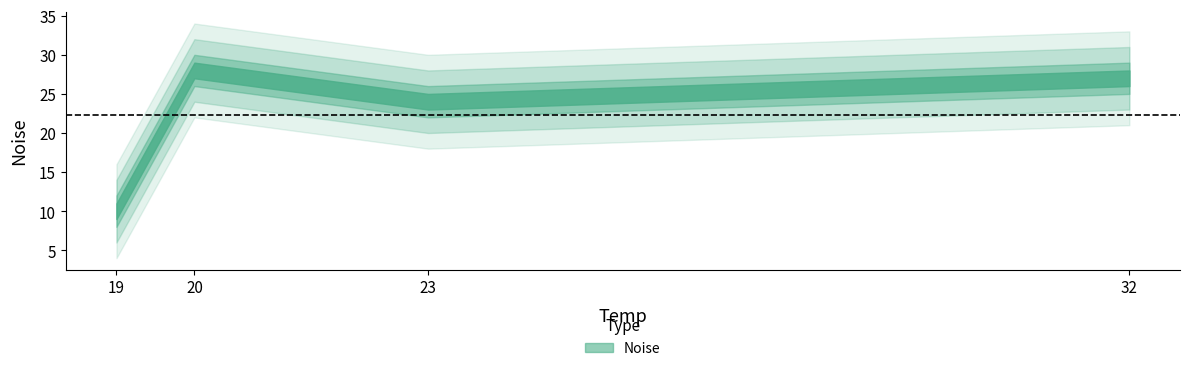

How many lines are shown in the chart?

1